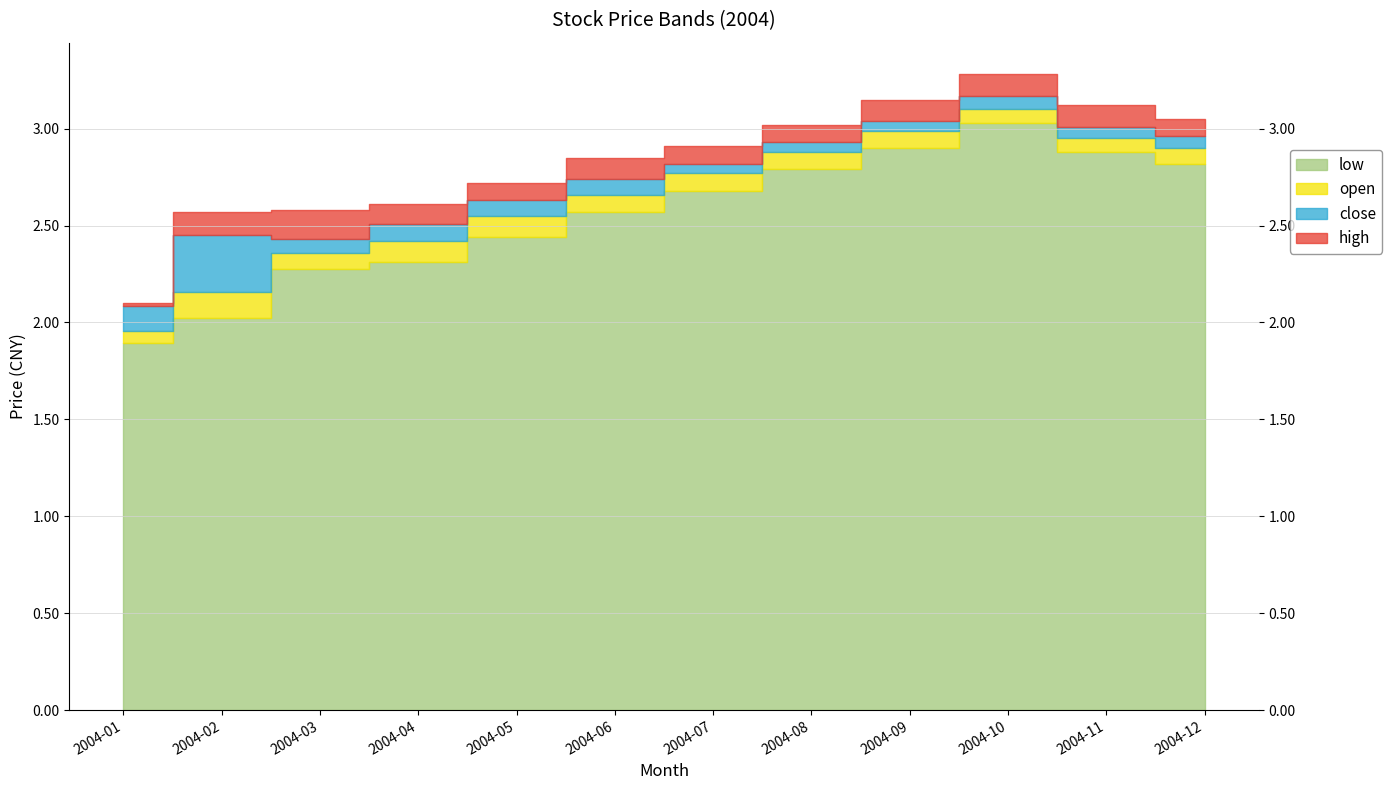

What is the difference between the highest and lowest values at 2004-08?

0.2